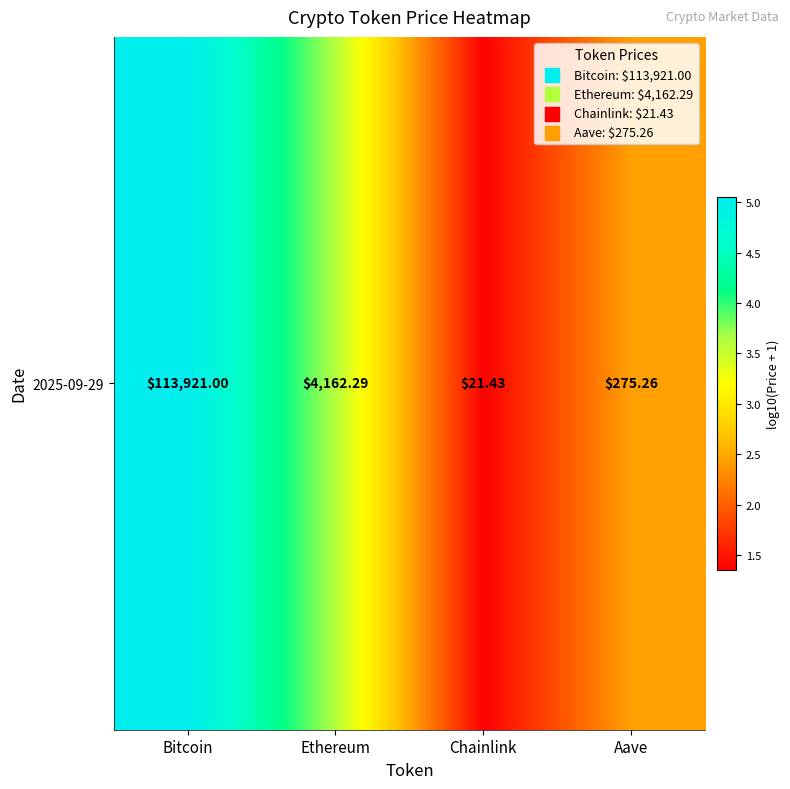

The chart shows a value of 0.7 at Chainlink. True or false?

False